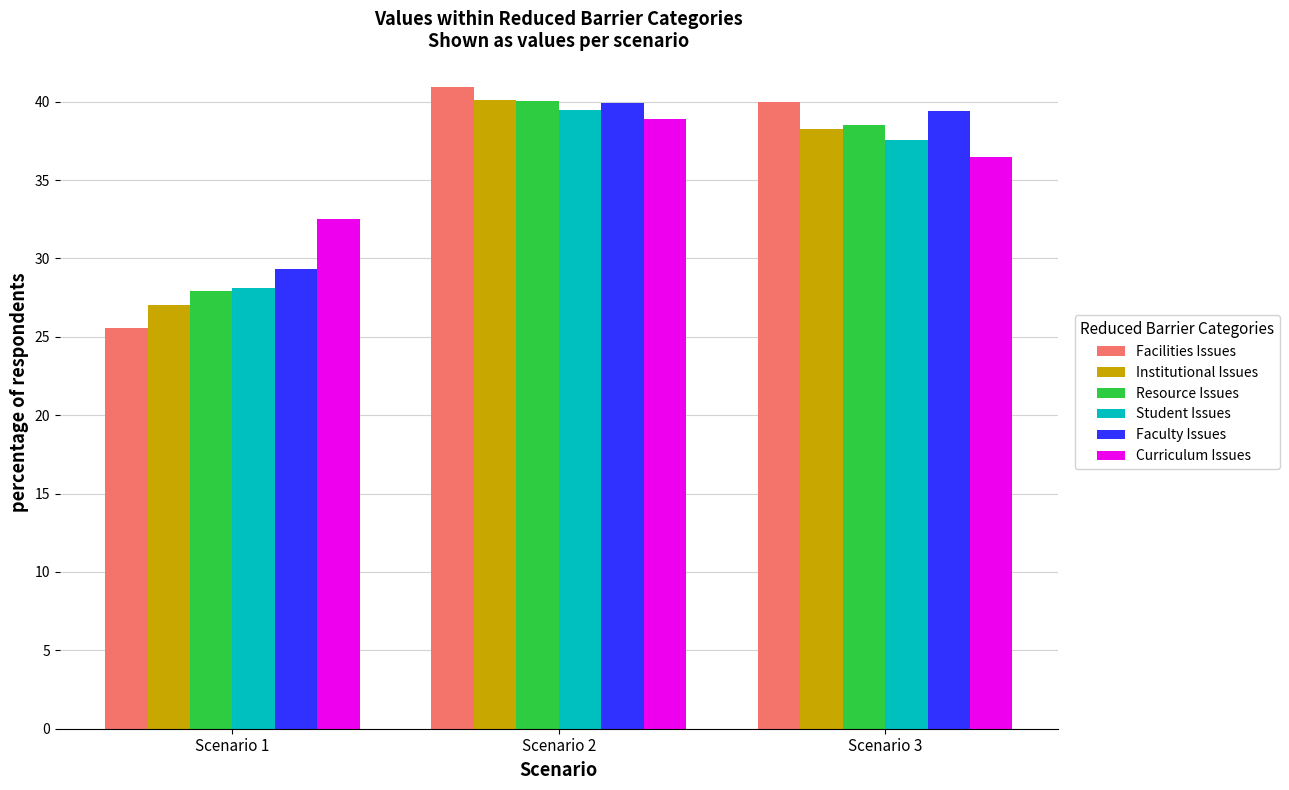

Reading right to left, extract all data points from this chart.

Facilities Issues: 40.0	40.9	25.5
Institutional Issues: 38.2	40.1	27.1
Resource Issues: 38.5	40.0	27.9
Student Issues: 37.6	39.5	28.1
Faculty Issues: 39.4	39.9	29.3
Curriculum Issues: 36.5	38.9	32.5